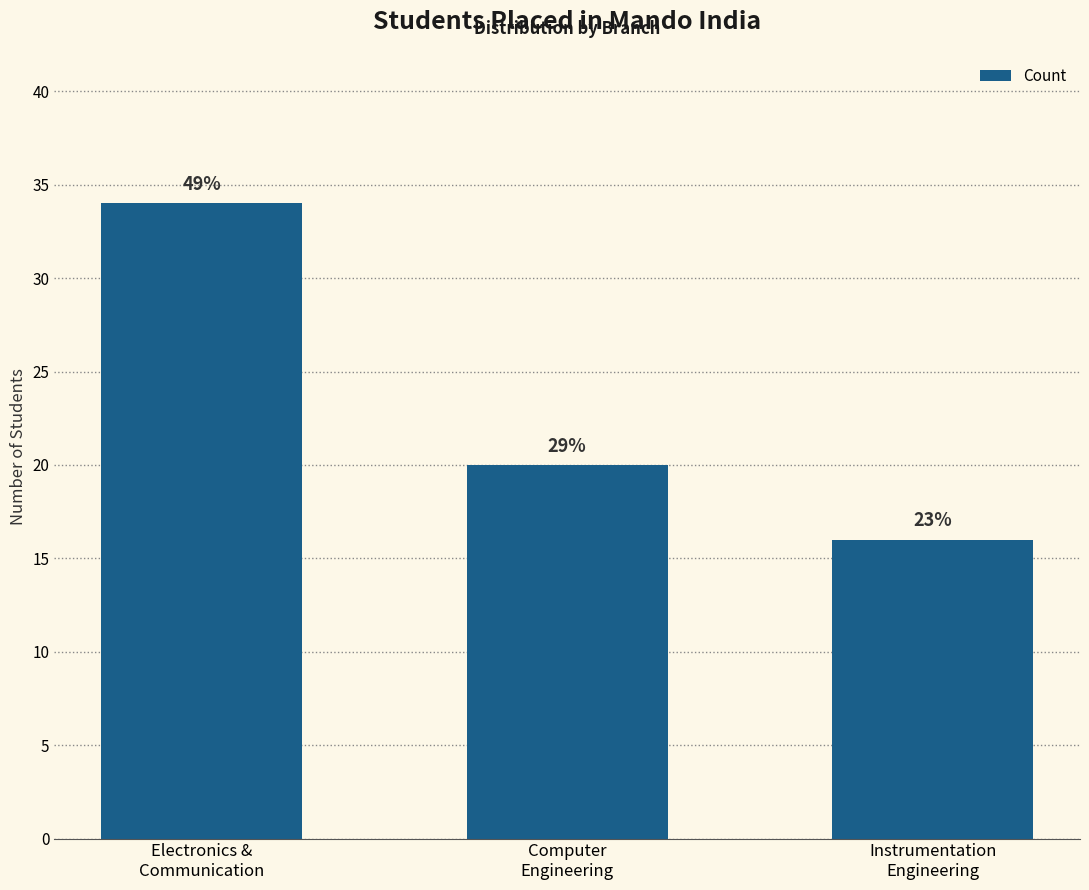

How many bars are there in total?

3